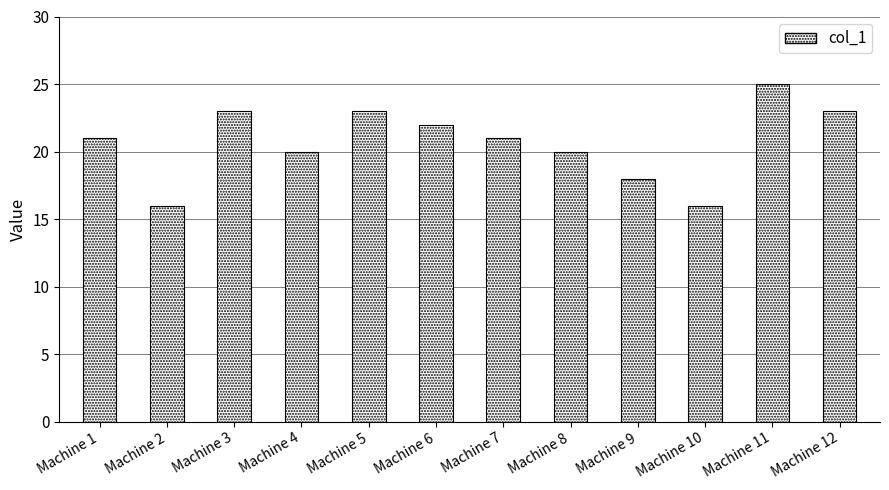

Reading left to right, transcribe all the data shown in this chart.

21	16	23	20	23	22	21	20	18	16	25	23